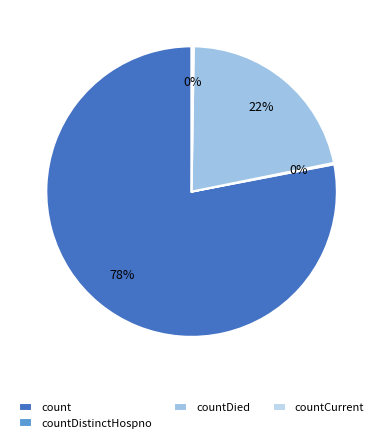

What is the majority slice?

count